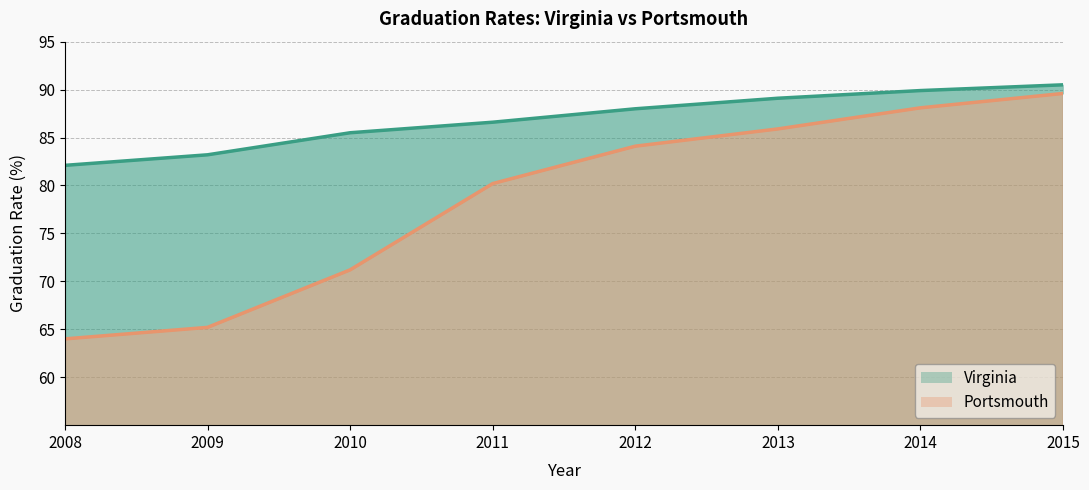

Rank the series at 2015 from lowest to highest value.

Portsmouth_line, Virginia_line